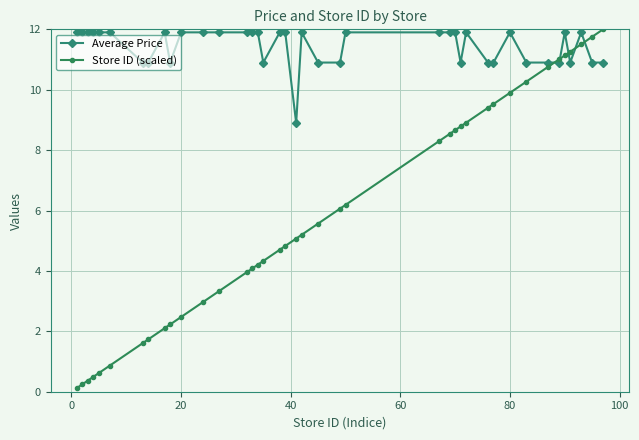

What is the greatest value displayed?

12.0